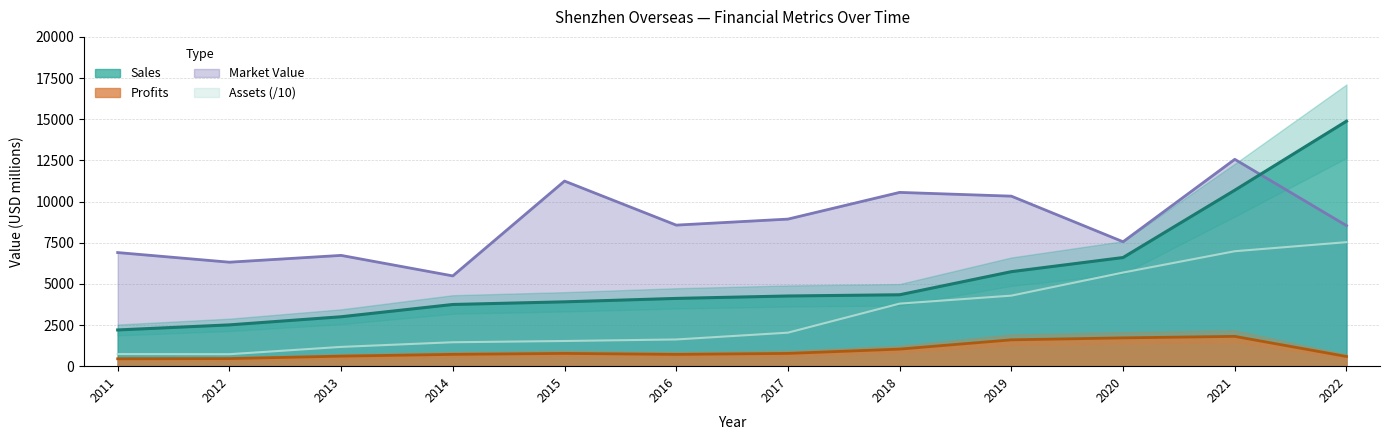

The value of Sales at 2020 is 9832.9. True or false?

False